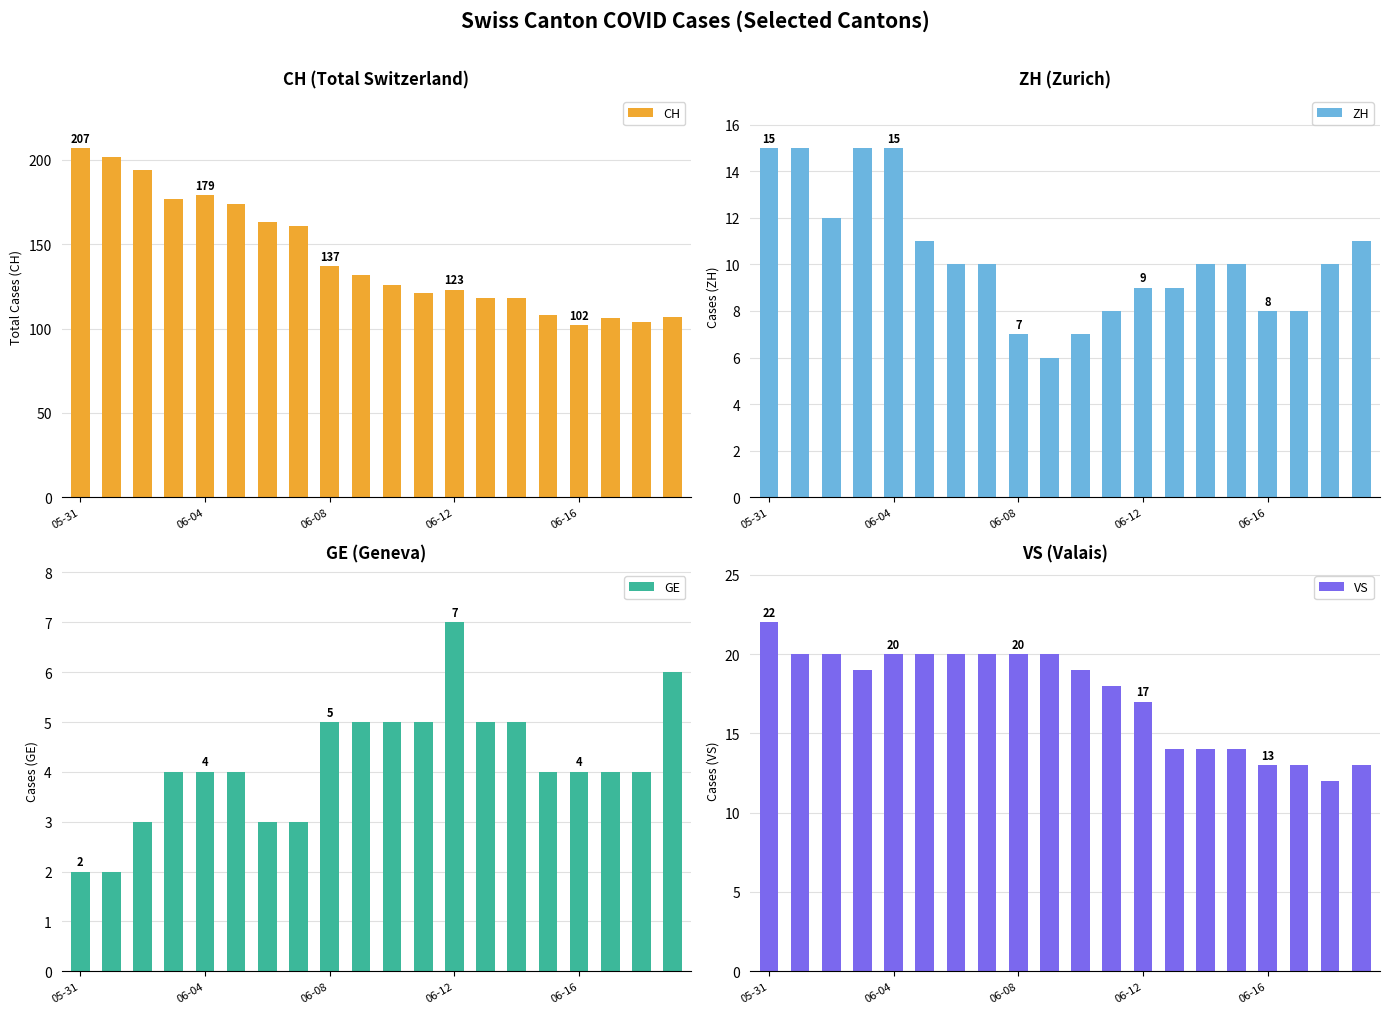

Which series has the widest spread of values?

CH